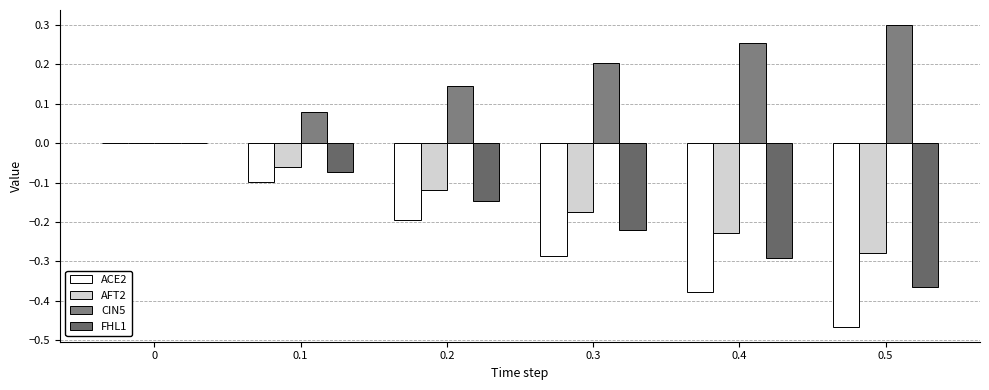

What is the sum of the ACE2 values at 0.5 and 0.3?

-0.8